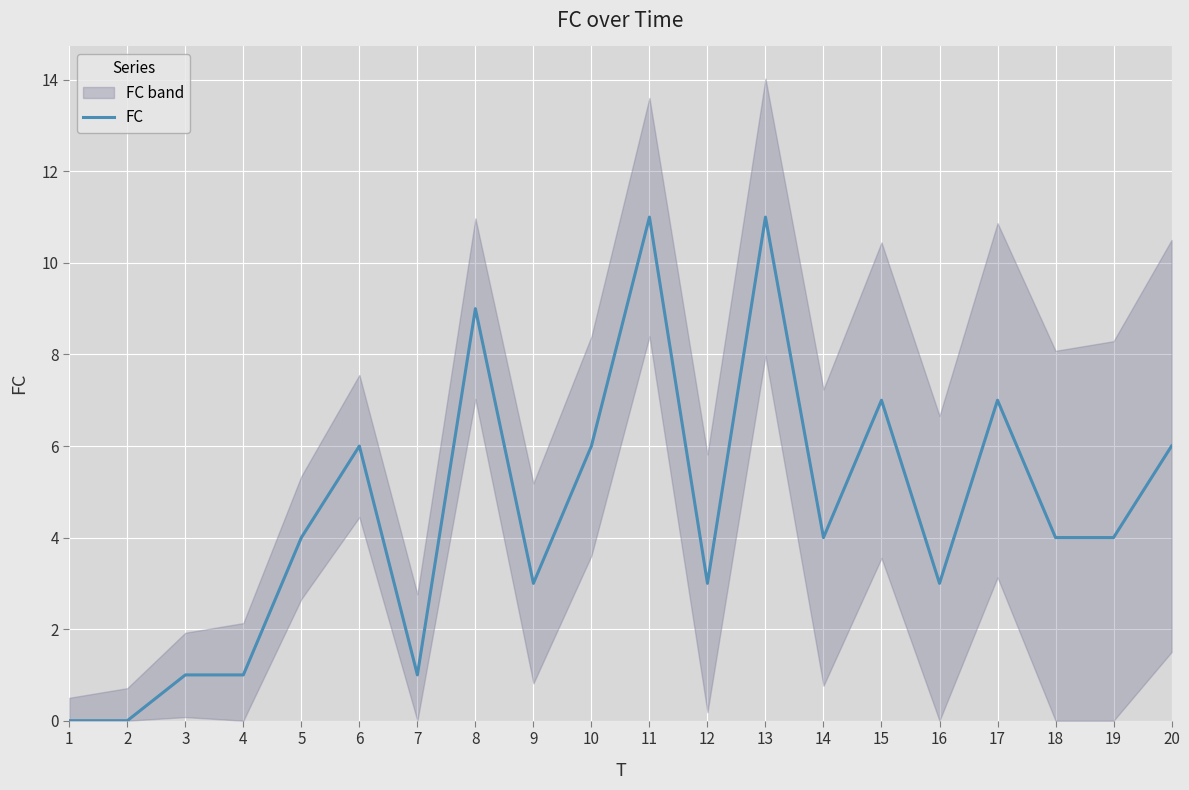

How many values are above zero?

18